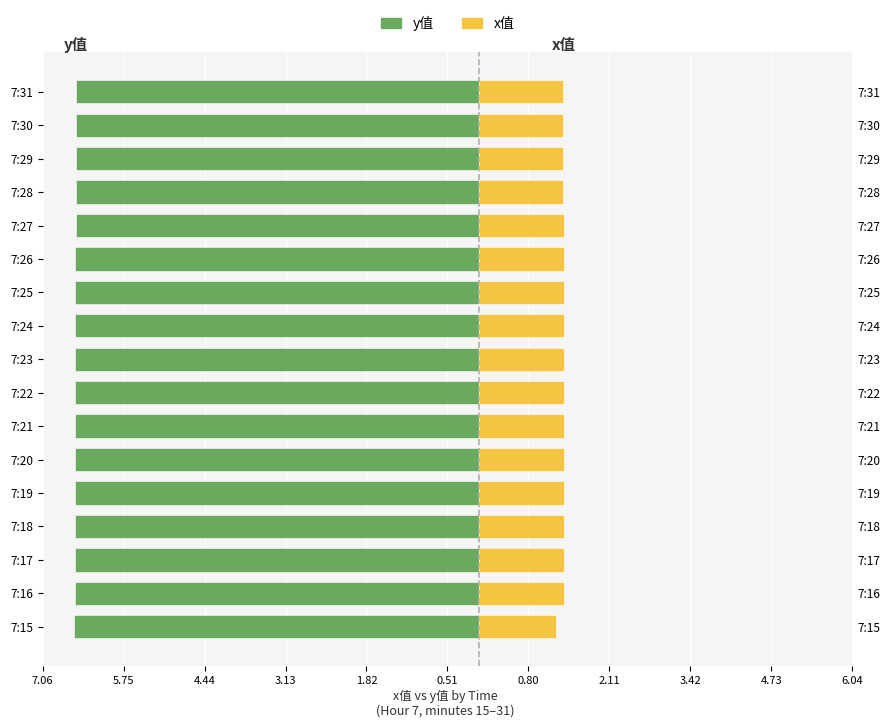

Between 7:16 and 7:20, which is larger?

7:16